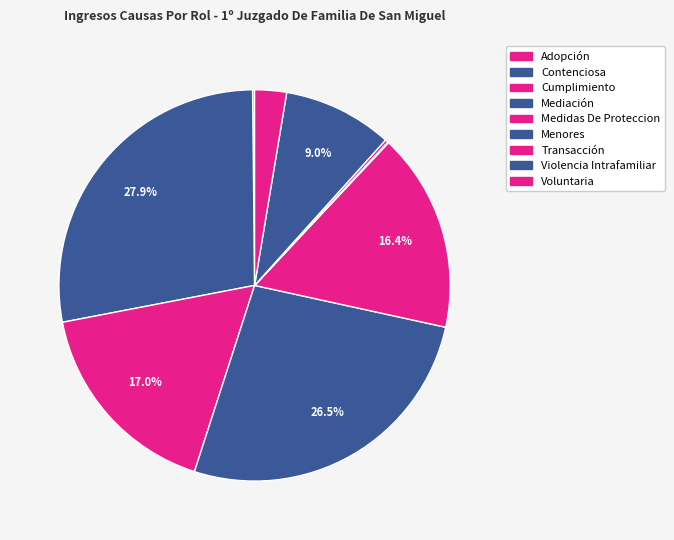

What portion of the pie excludes Menores?

99.9%